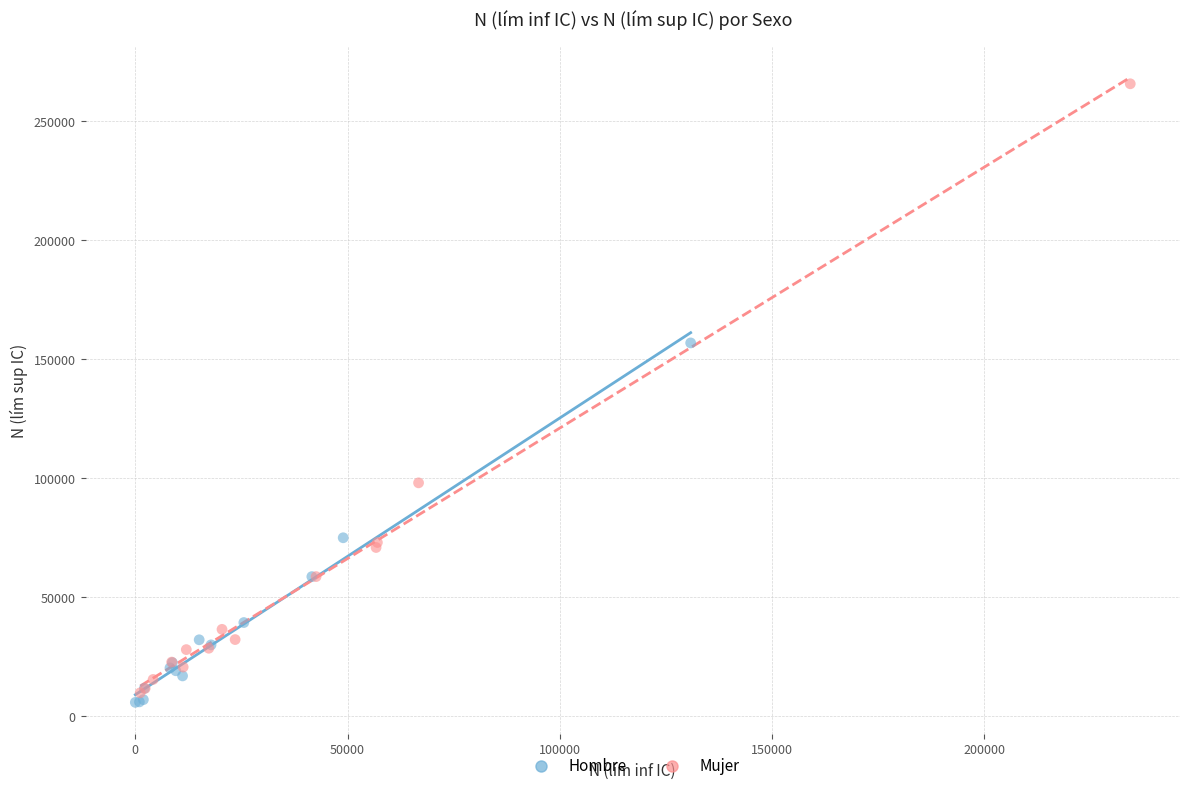

Which series reaches the maximum Y coordinate?

Mujer